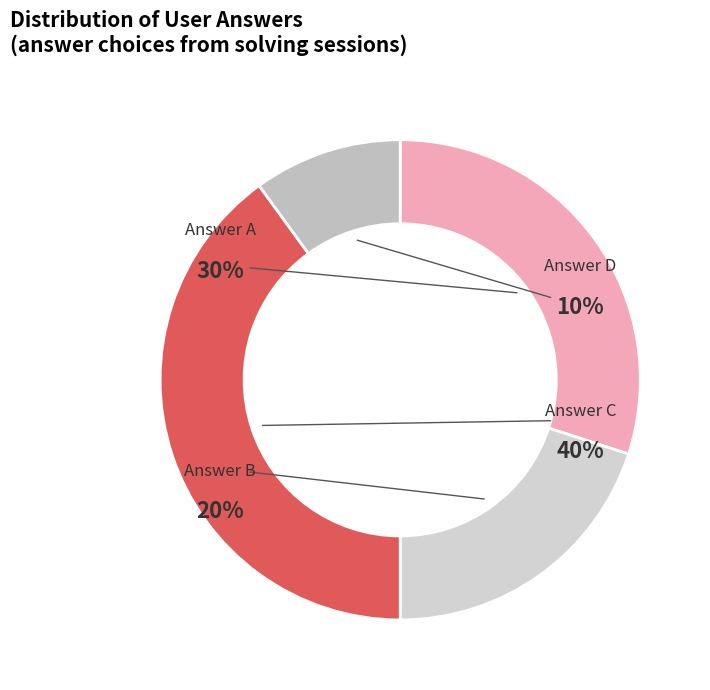

Approximately how many times larger is the value at d compared to a?

0.3